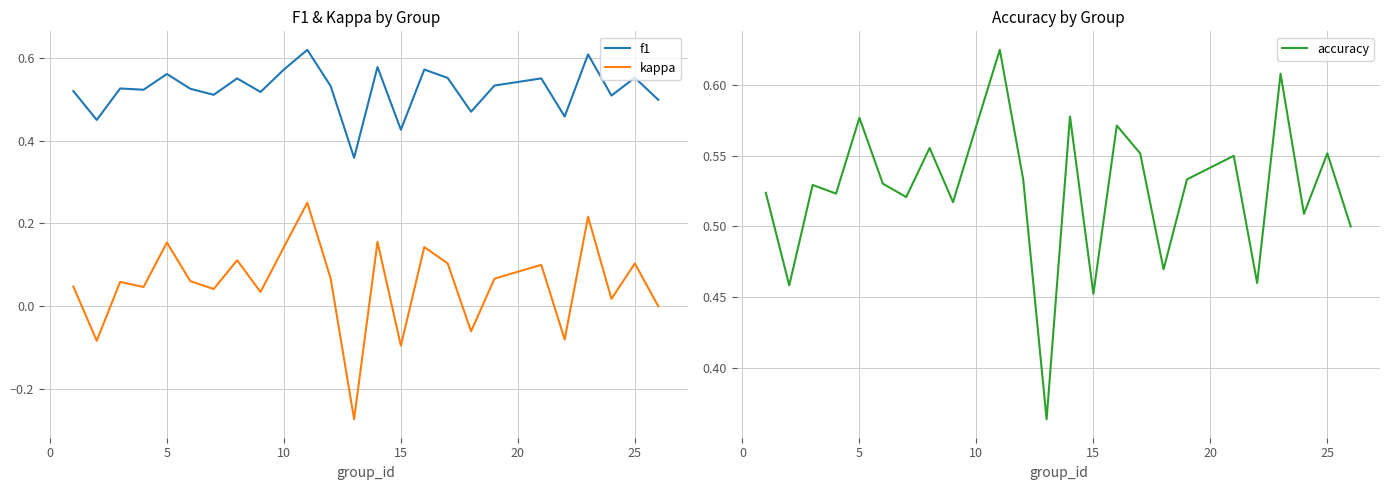

The kappa series shows 0.0 at 25. True or false?

False